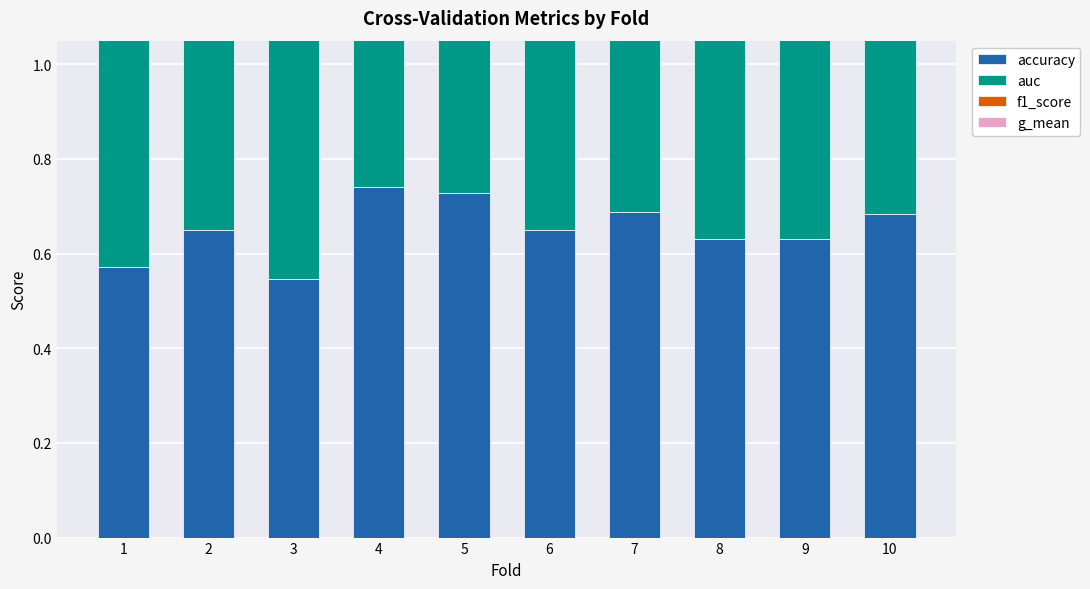

How many categories are shown in the chart?

10